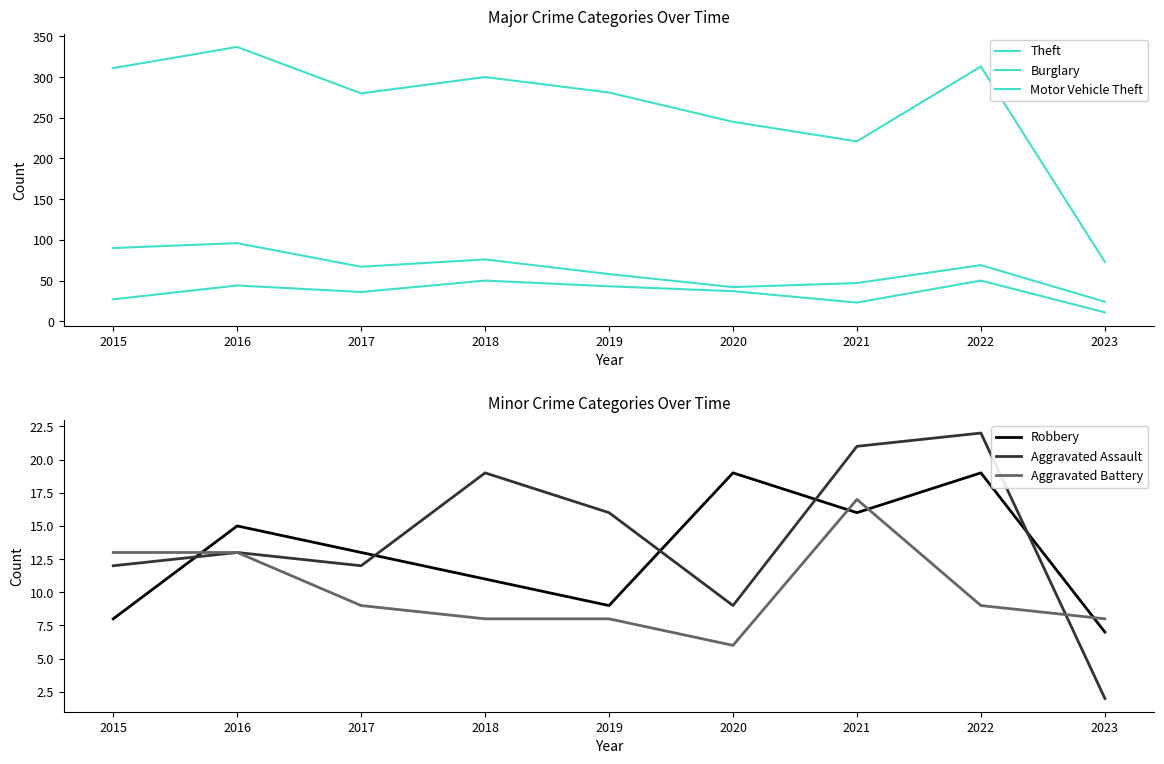

Rank the series by their maximum value, from lowest to highest.

Aggravated Battery, Robbery, Aggravated Assault, Motor Vehicle Theft, Burglary, Theft